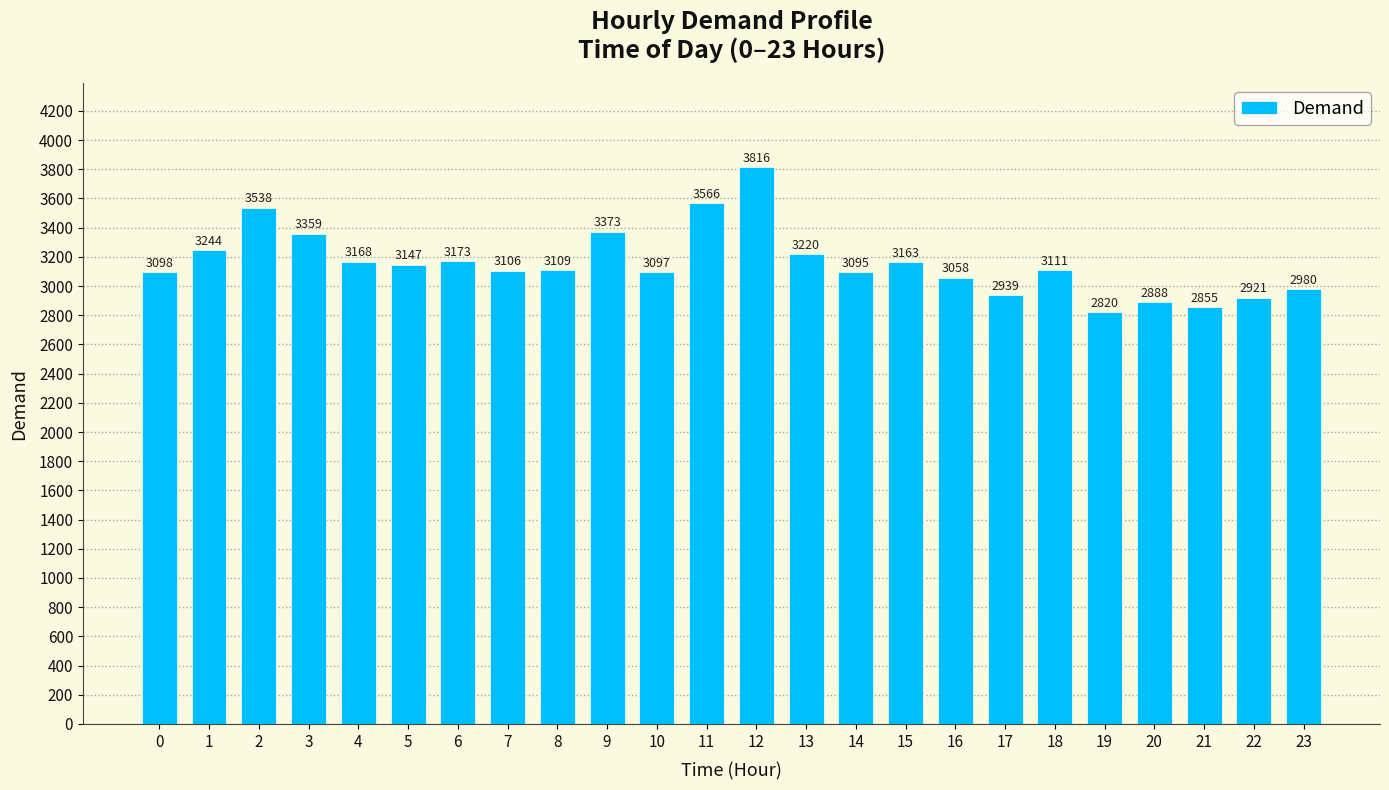

What is the ratio of the value at 19 to the value at 12?

0.7